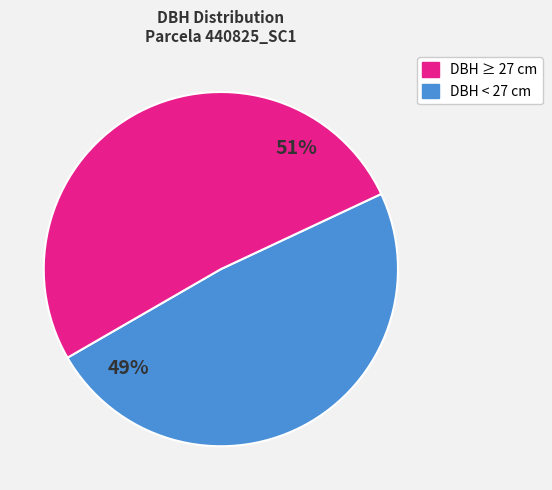

To the nearest percent, what is the average slice percentage?

50%